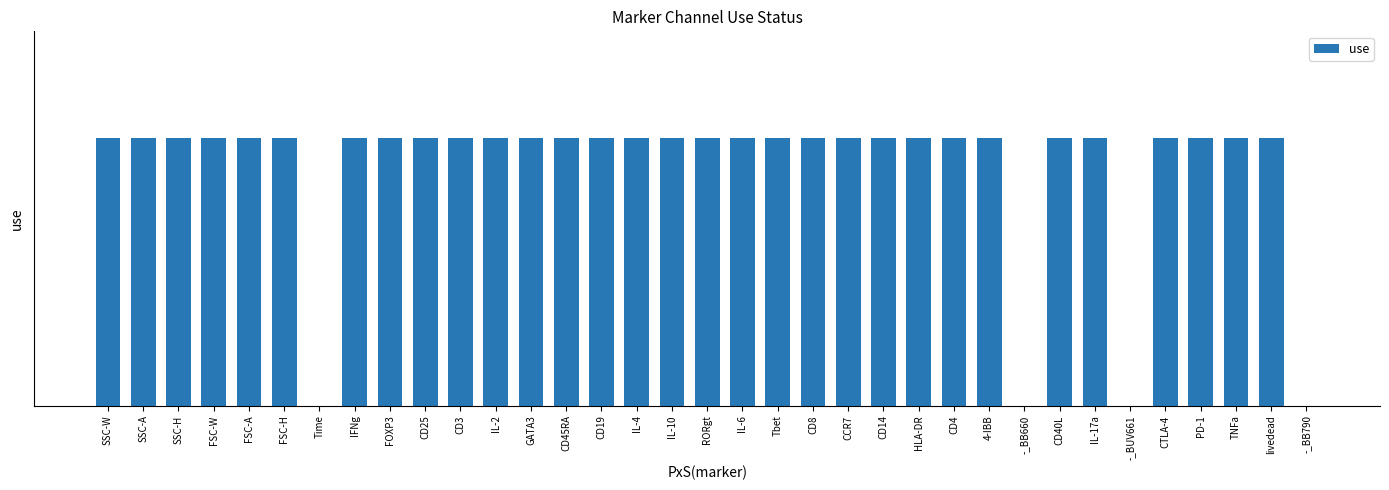

What is the sum of all values?

31